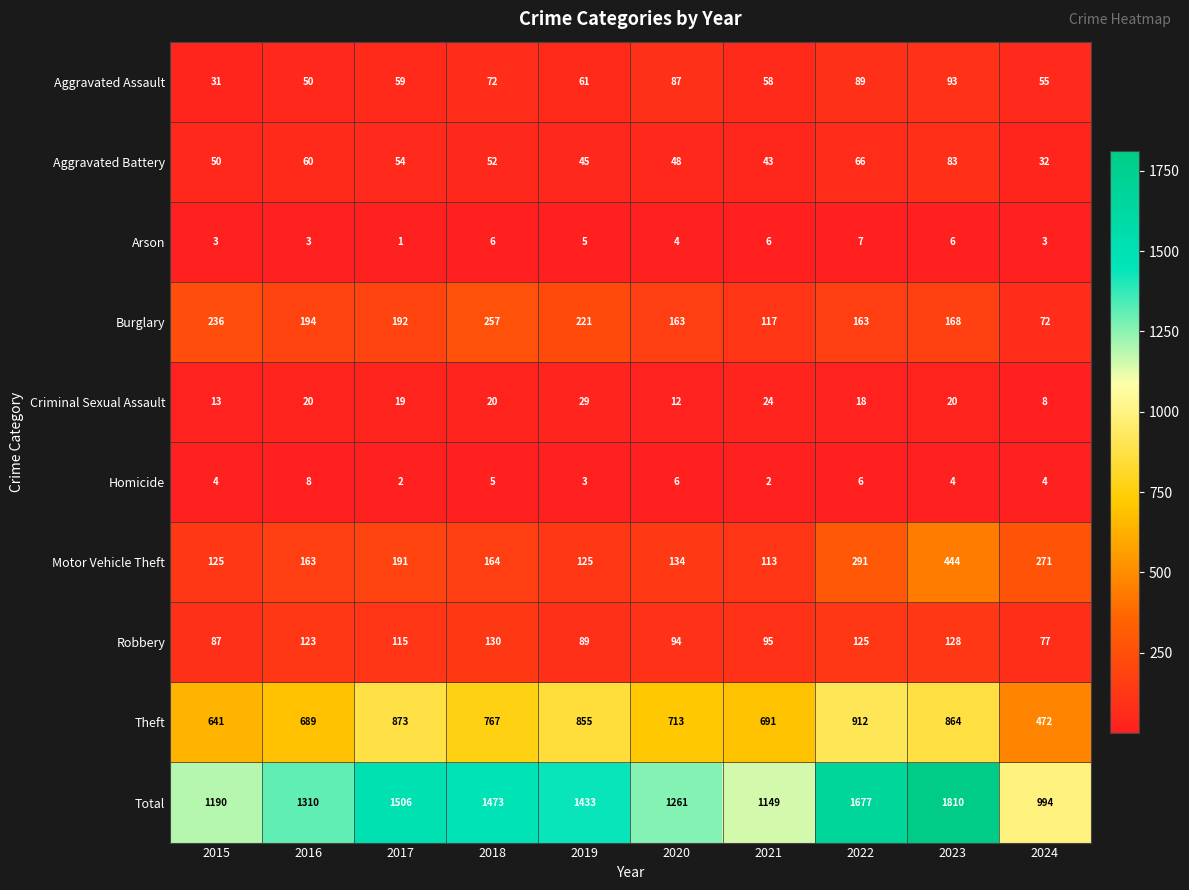

What is the total value across all series at 2017?

3012